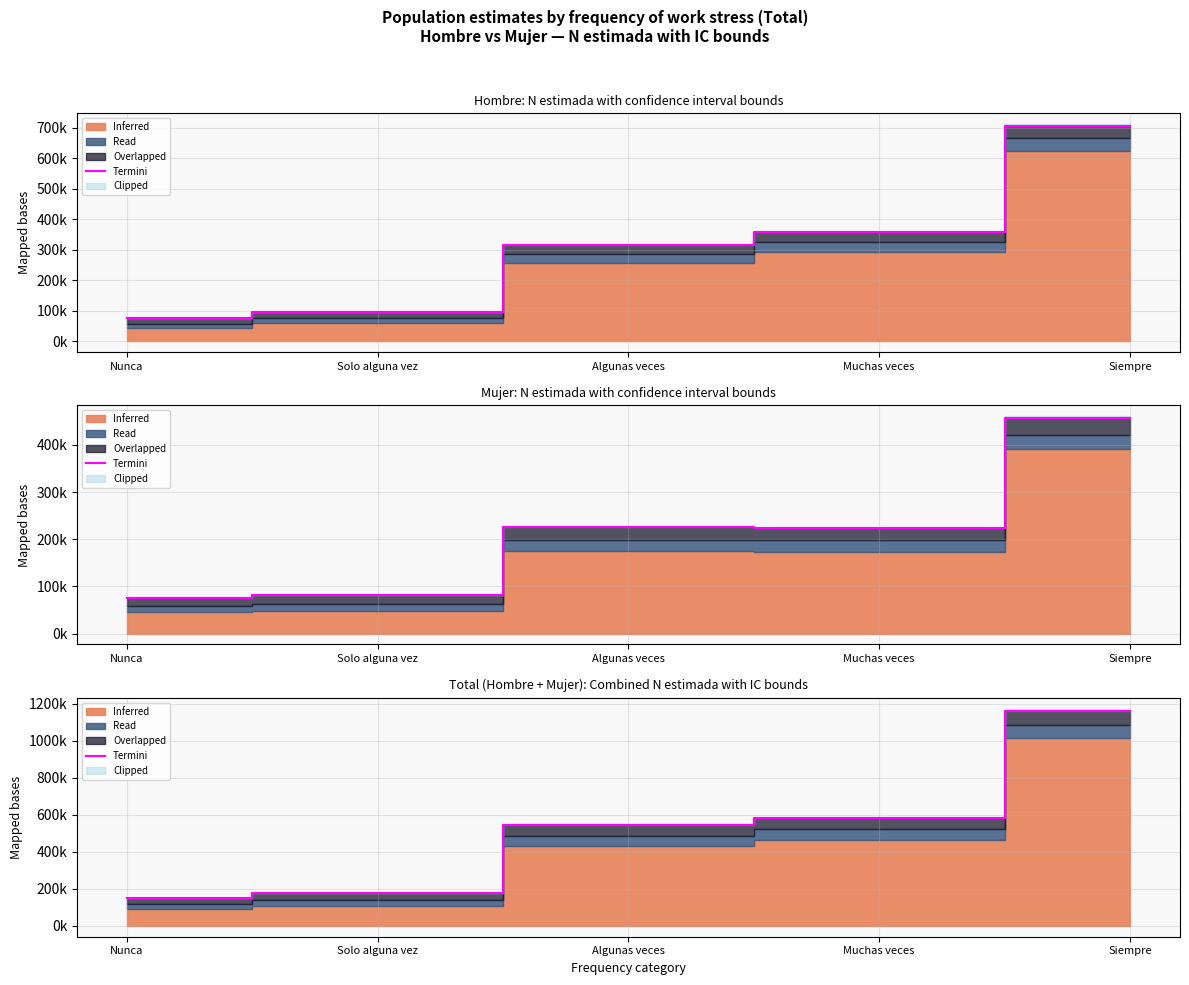

What is the change in value from Nunca to Muchas veces?

+429926